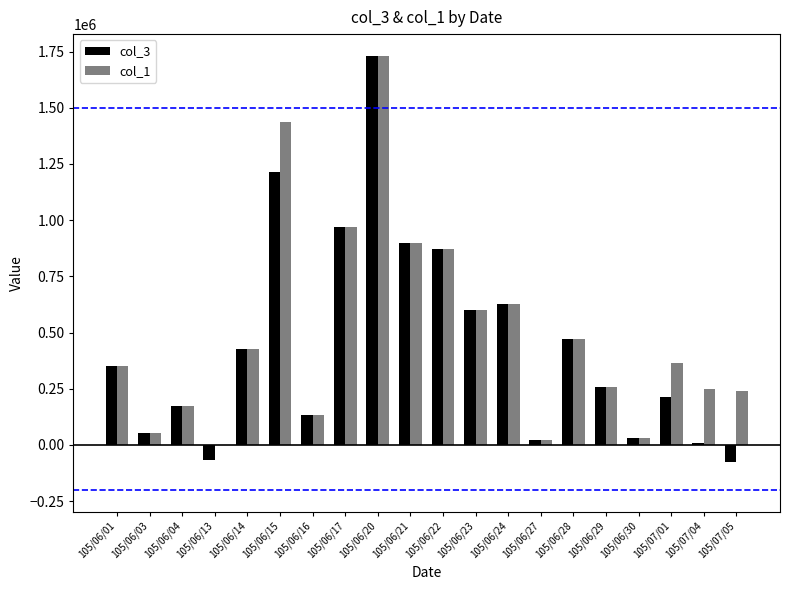

How many data points does each series have?

20